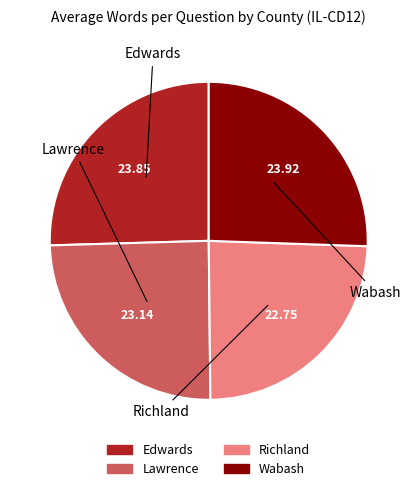

Does any single category account for the majority?

No